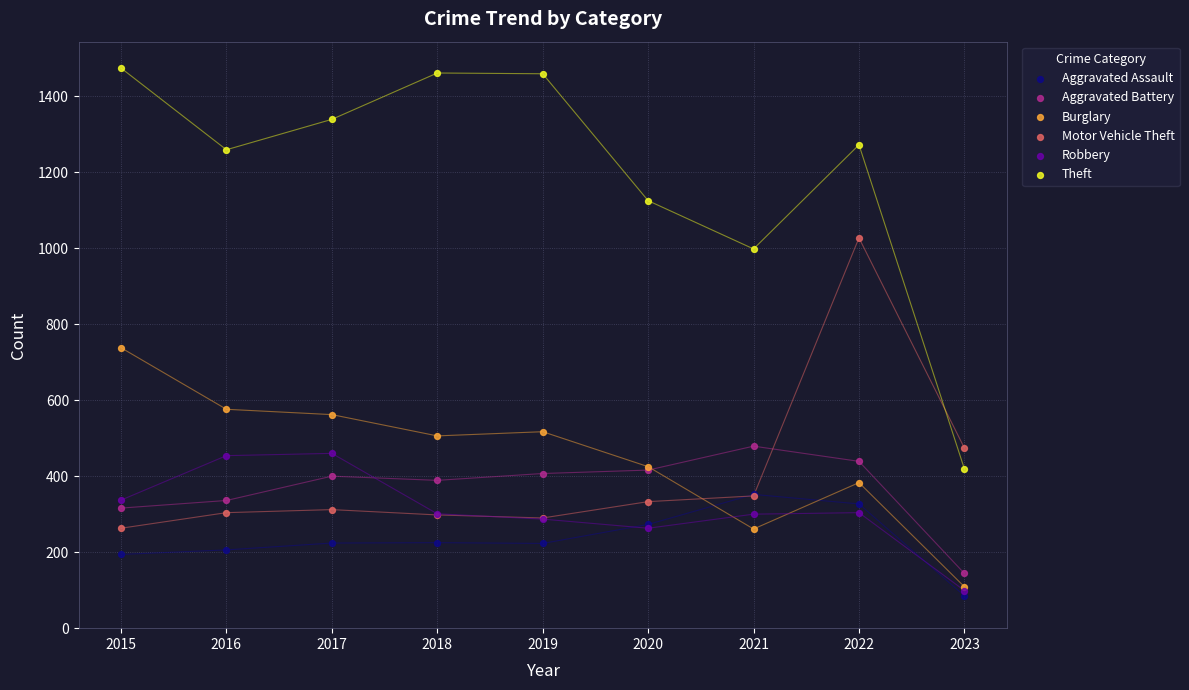

In the Theft series, what Y value is closest to 946?

998